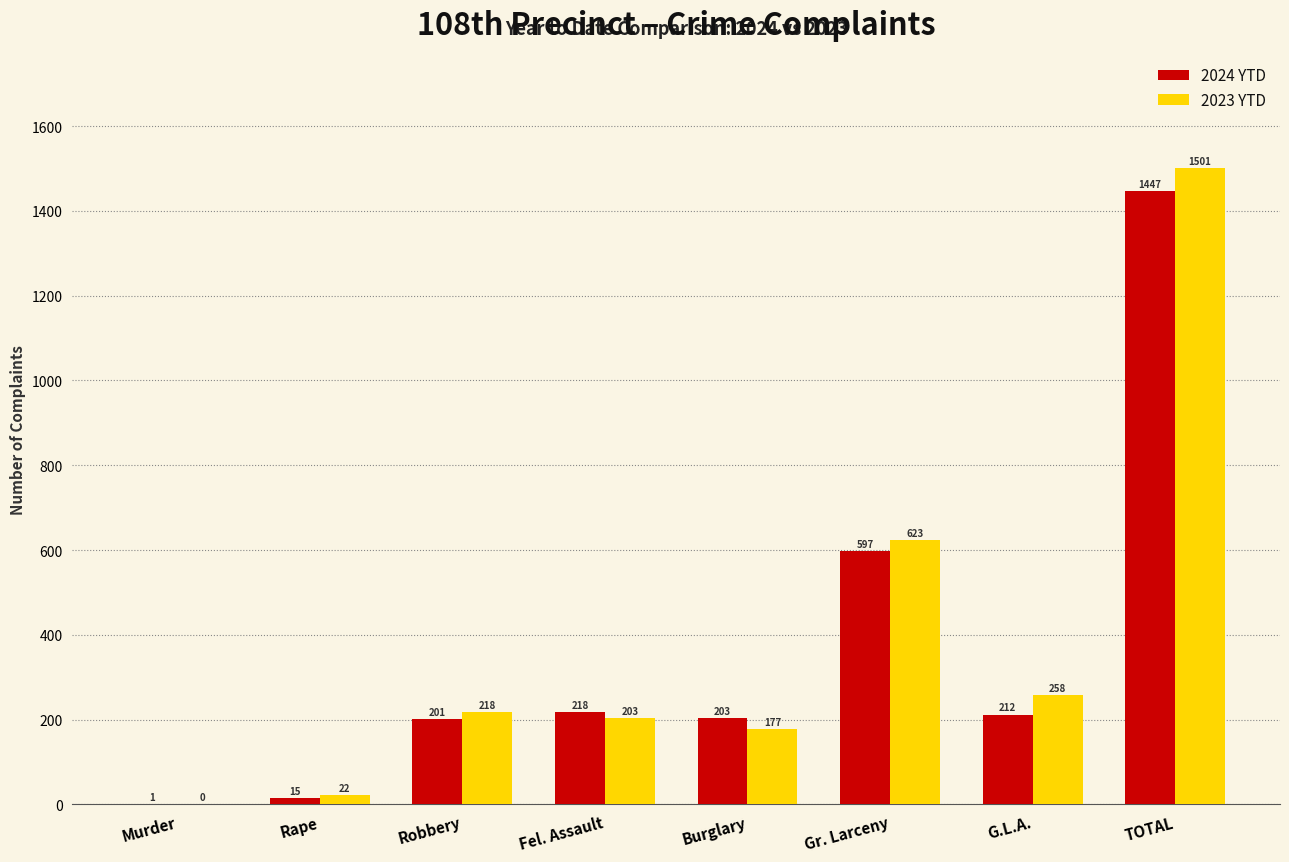

Read the 2023 YTD value at Fel. Assault.

203